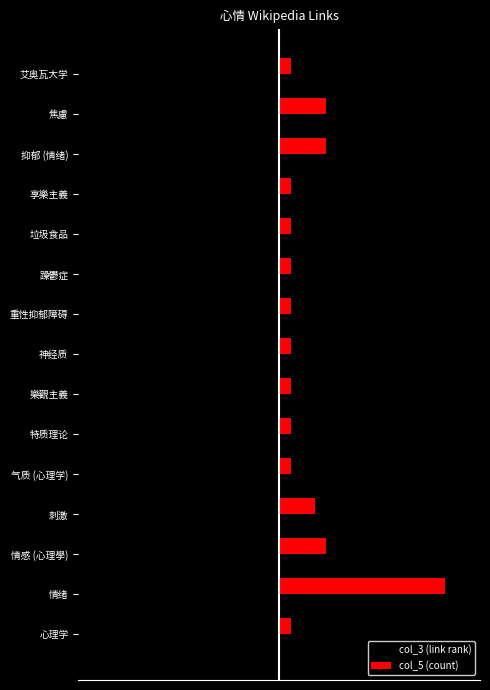

Rank the series by their average value, from lowest to highest.

col_3 (link rank), col_5 (count)